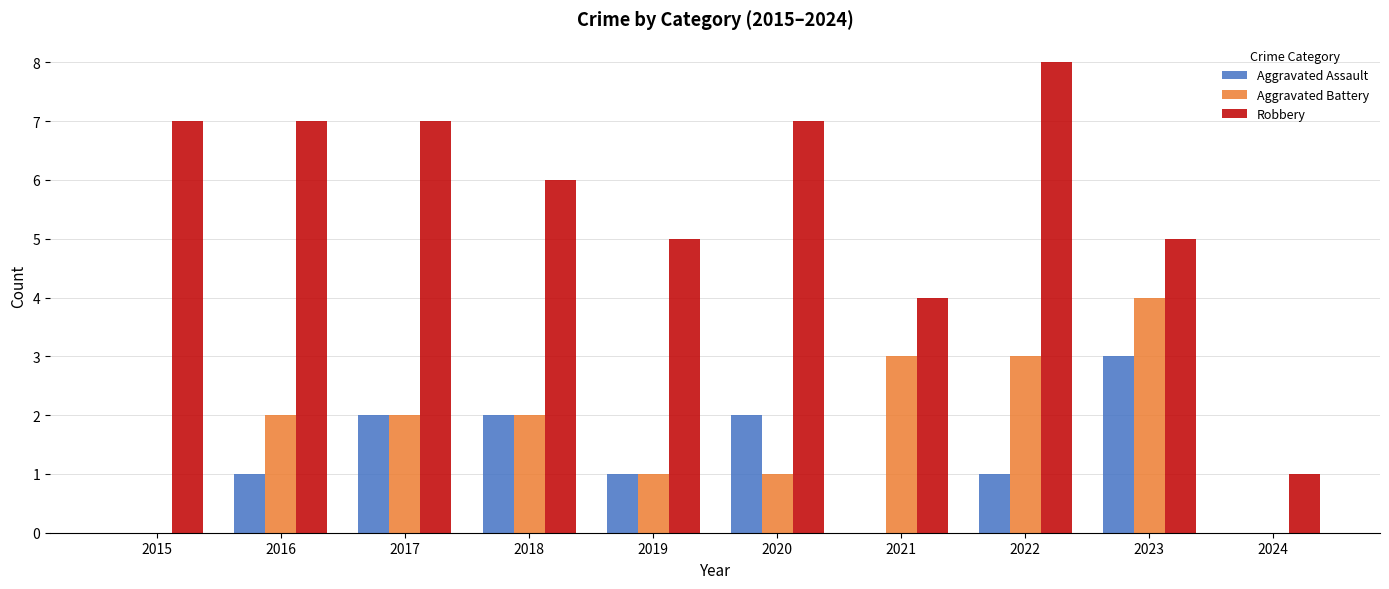

Is the value of Aggravated Battery at 2023 greater than the value of Robbery at 2023?

No